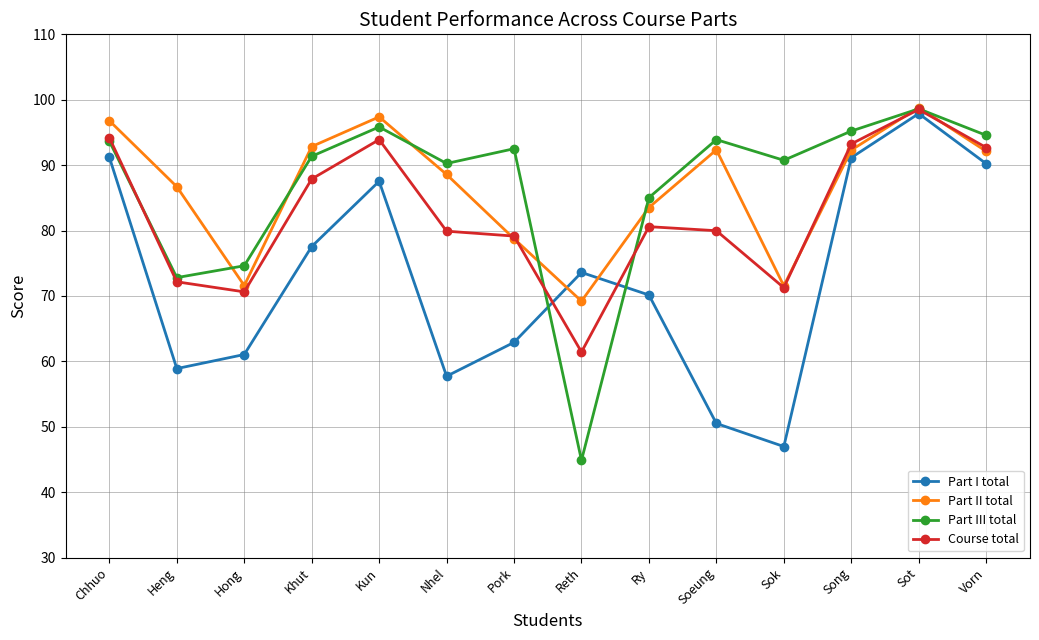

At Song, list the series in order from smallest to largest.

Part I total, Part II total, Course total, Part III total